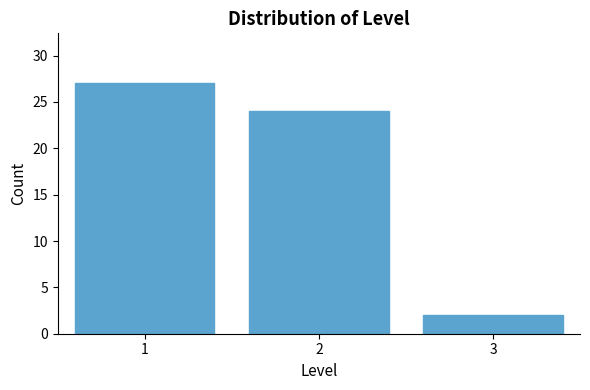

Reading left to right, transcribe this chart: for each bar, give the range it covers on the x-axis and its height. The values are not printed on the chart, so give them approximately, as read against the axis.

0.5 to 1.5: 27
1.5 to 2.5: 24
2.5 to 3.5: 2